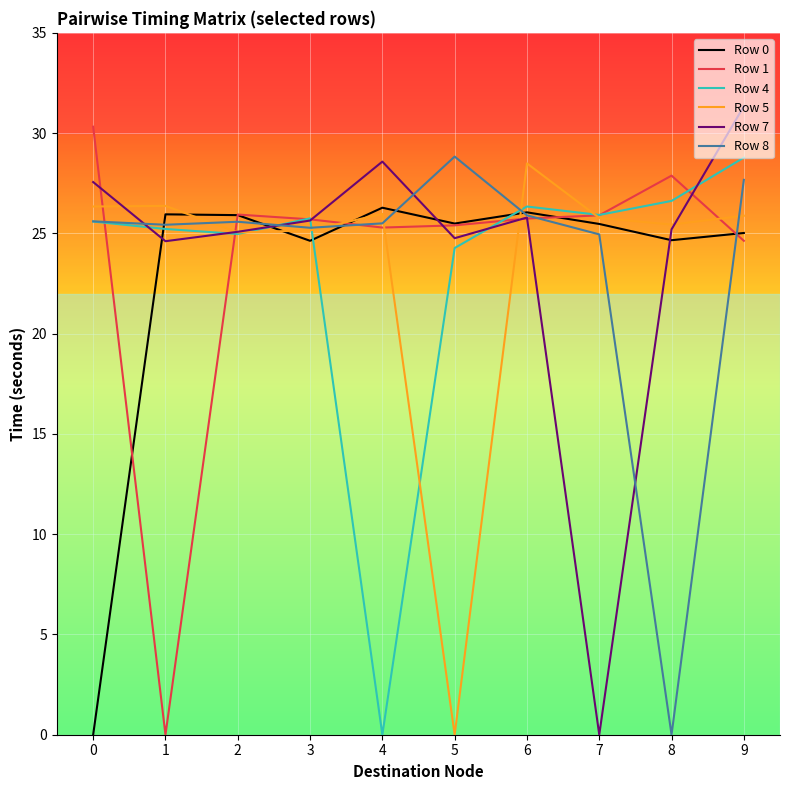

Is it true that Row 4 equals 16.6 at 5?

False